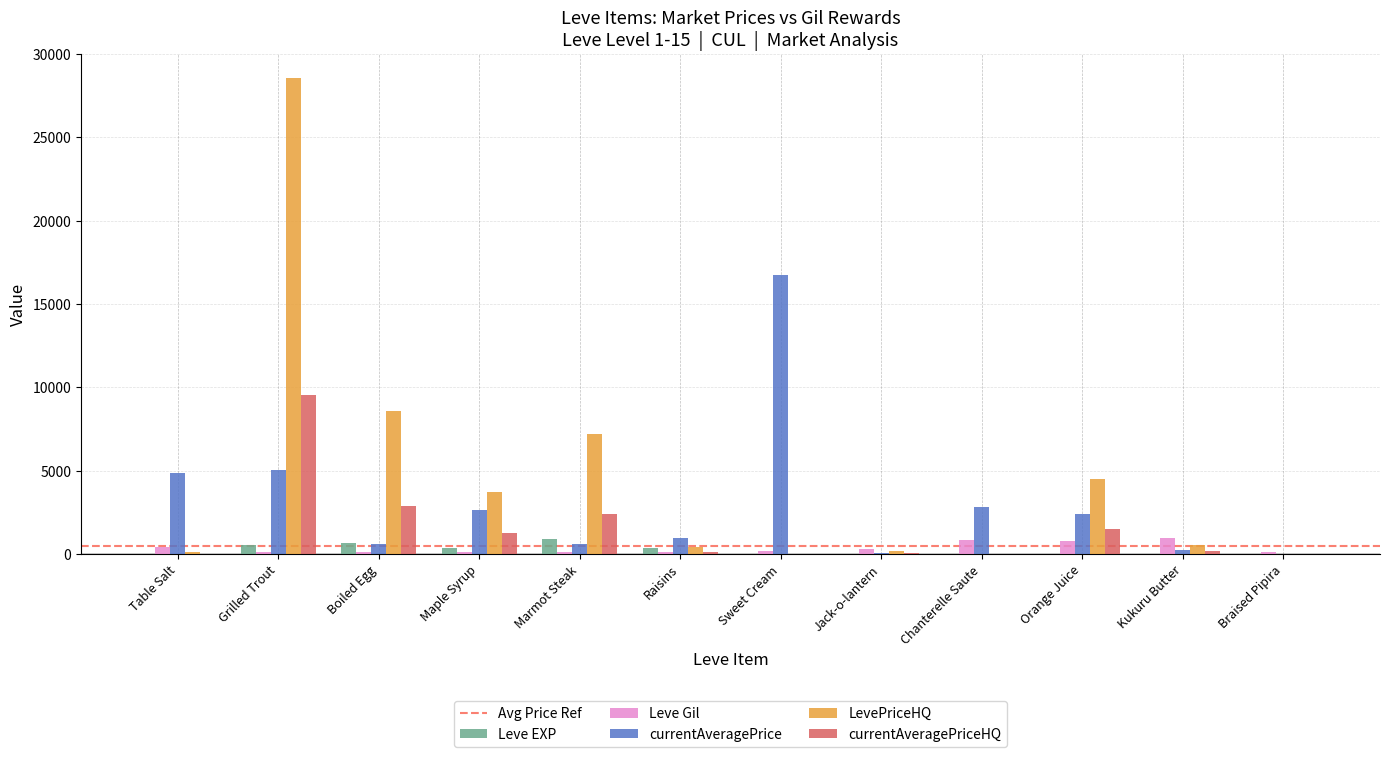

Which series has the largest total across all categories?

LevePriceHQ